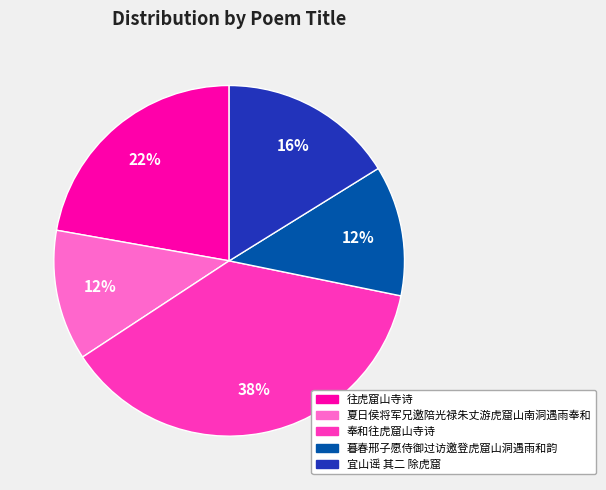

Do 宜山谣 其二 除虎窟 and 奉和往虎窟山寺诗 together represent more than half of the pie?

Yes